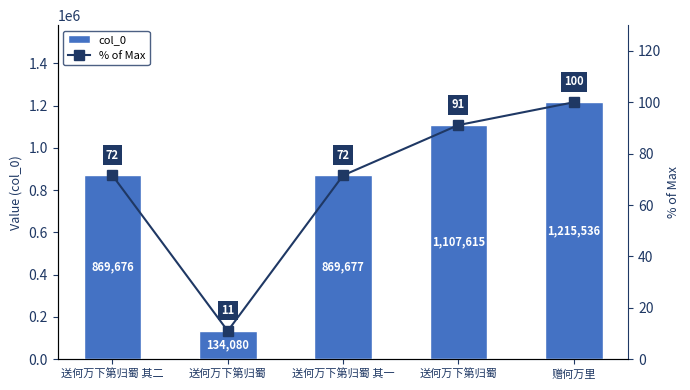

How many data points in col_0 are above 869677?

2